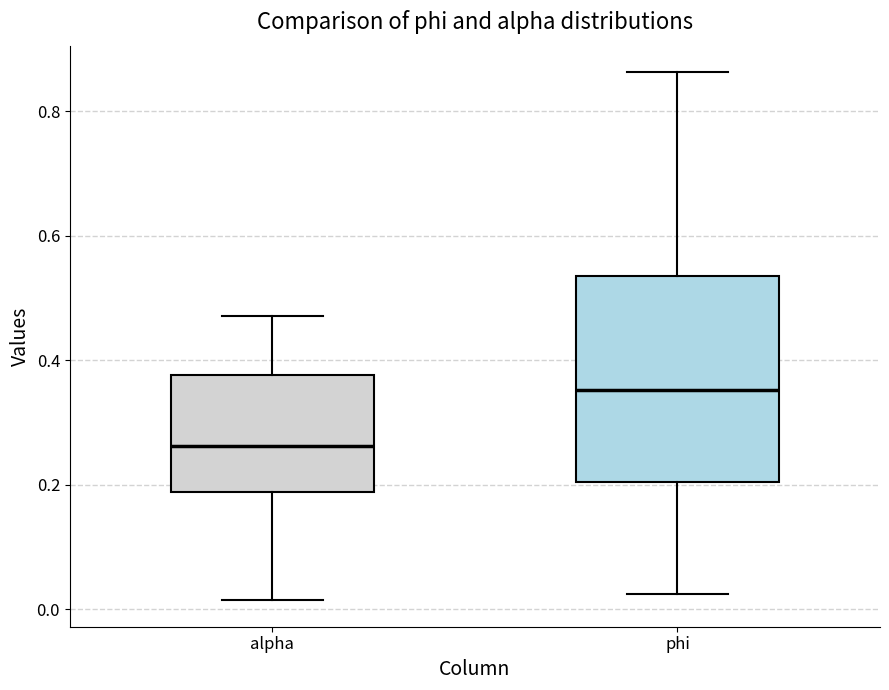

Where does the lower whisker of the box for phi end on the y-axis? The values are not printed on the chart, so give them approximately, as read against the axis.

0.02